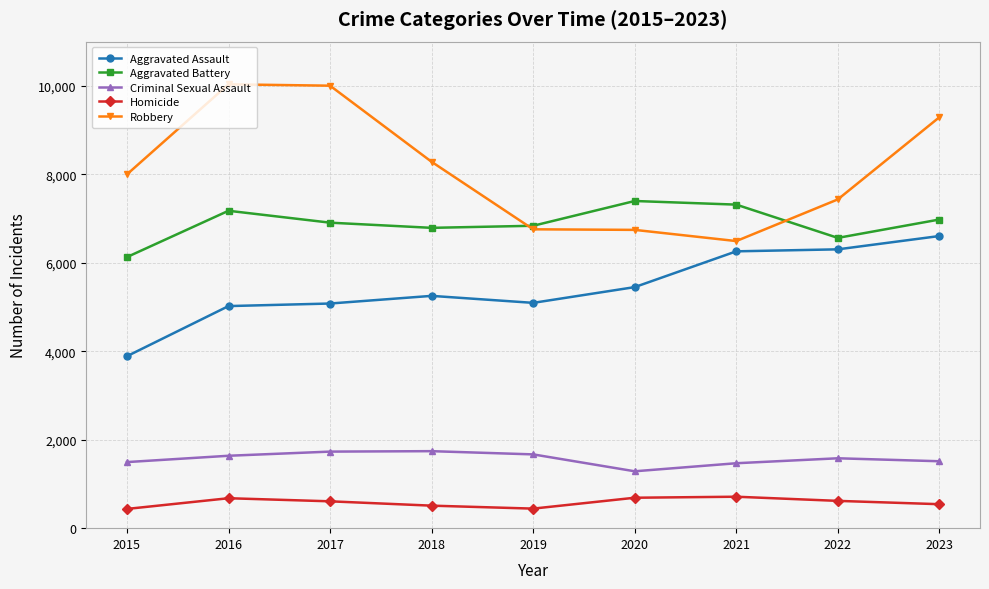

How many values in the Criminal Sexual Assault series are below 1580?

4